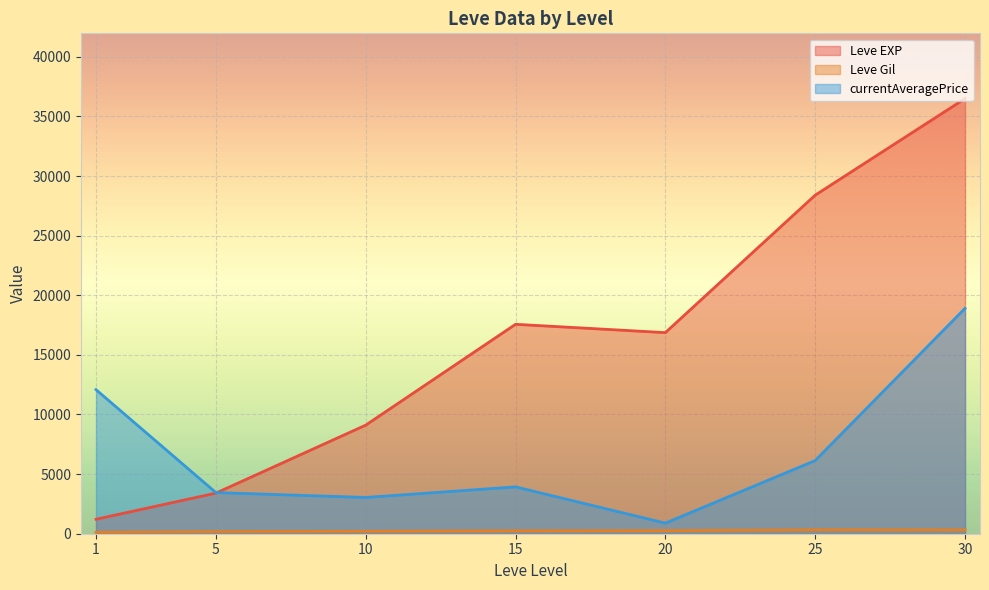

Which series changed the most between 5 and 15?

Leve EXP